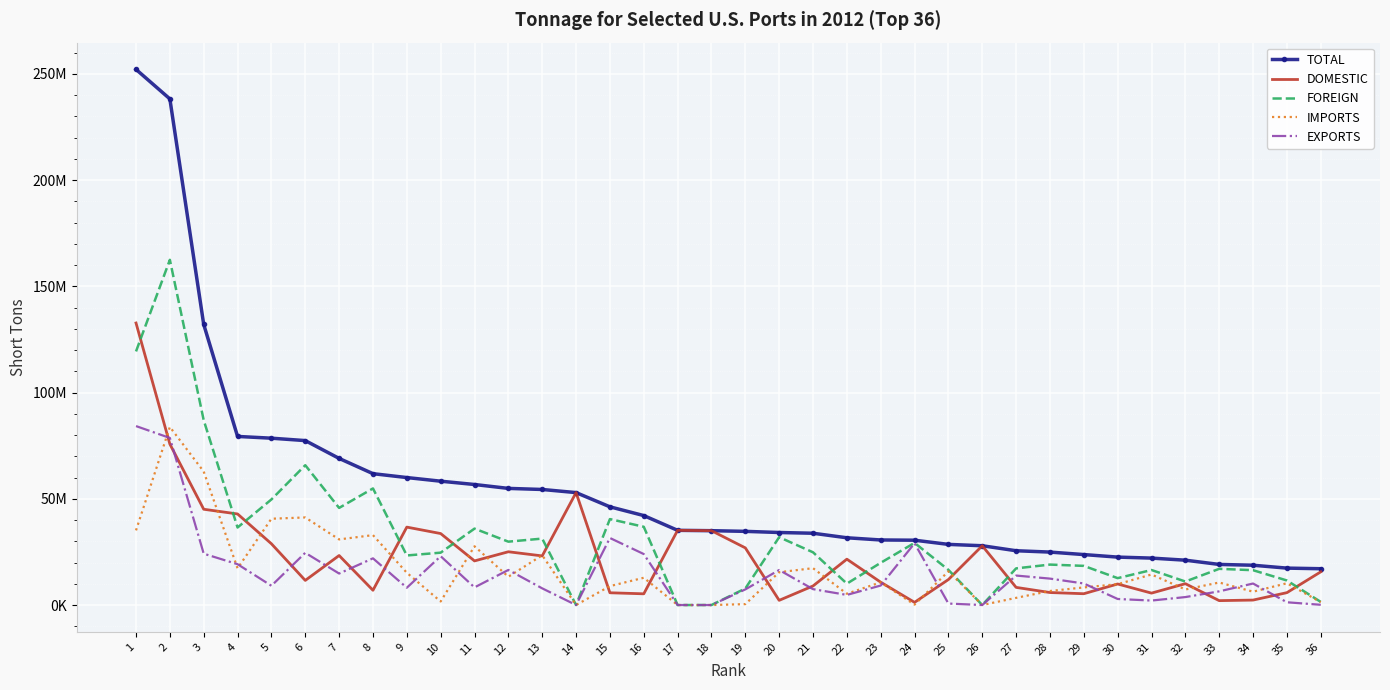

What are all the series names shown in the legend?

TOTAL, DOMESTIC, FOREIGN, IMPORTS, EXPORTS